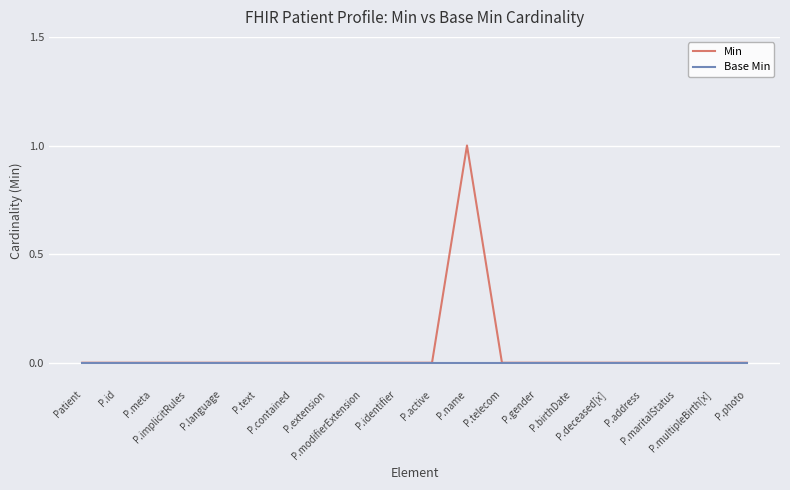

What is the greatest value displayed?

1